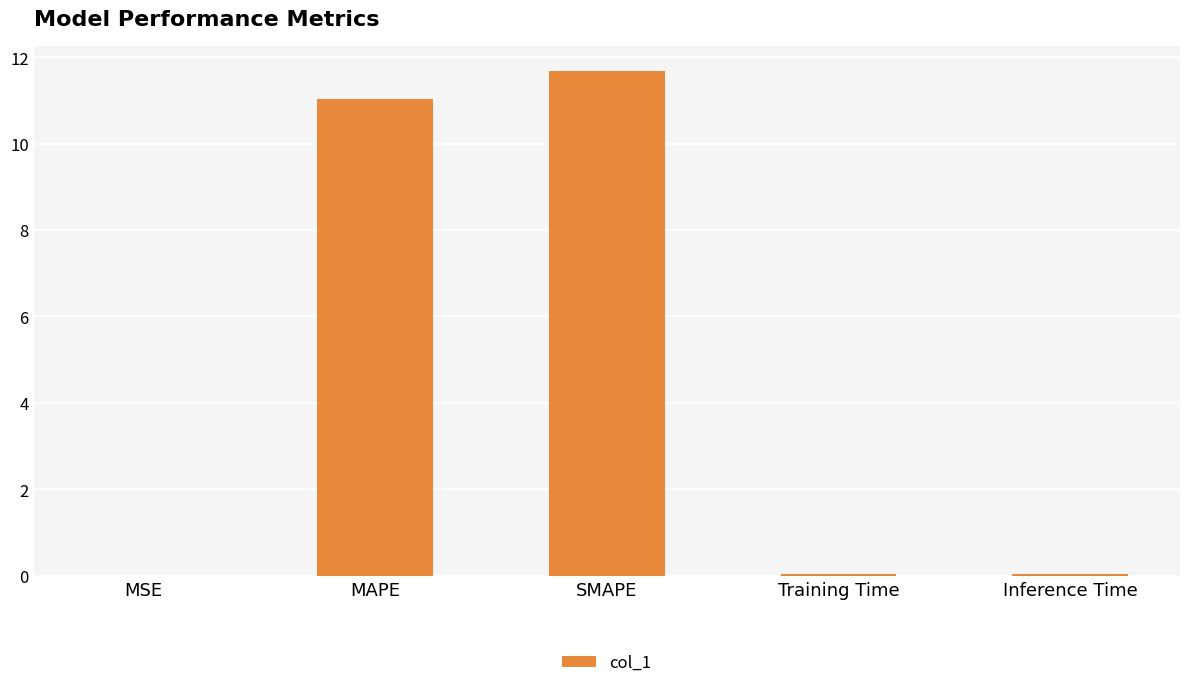

What is the sum of all values?

22.8